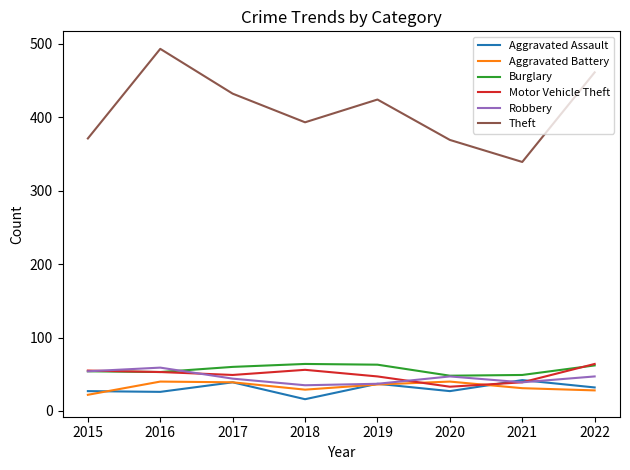

Does the chart display data point markers on the line(s)?

No